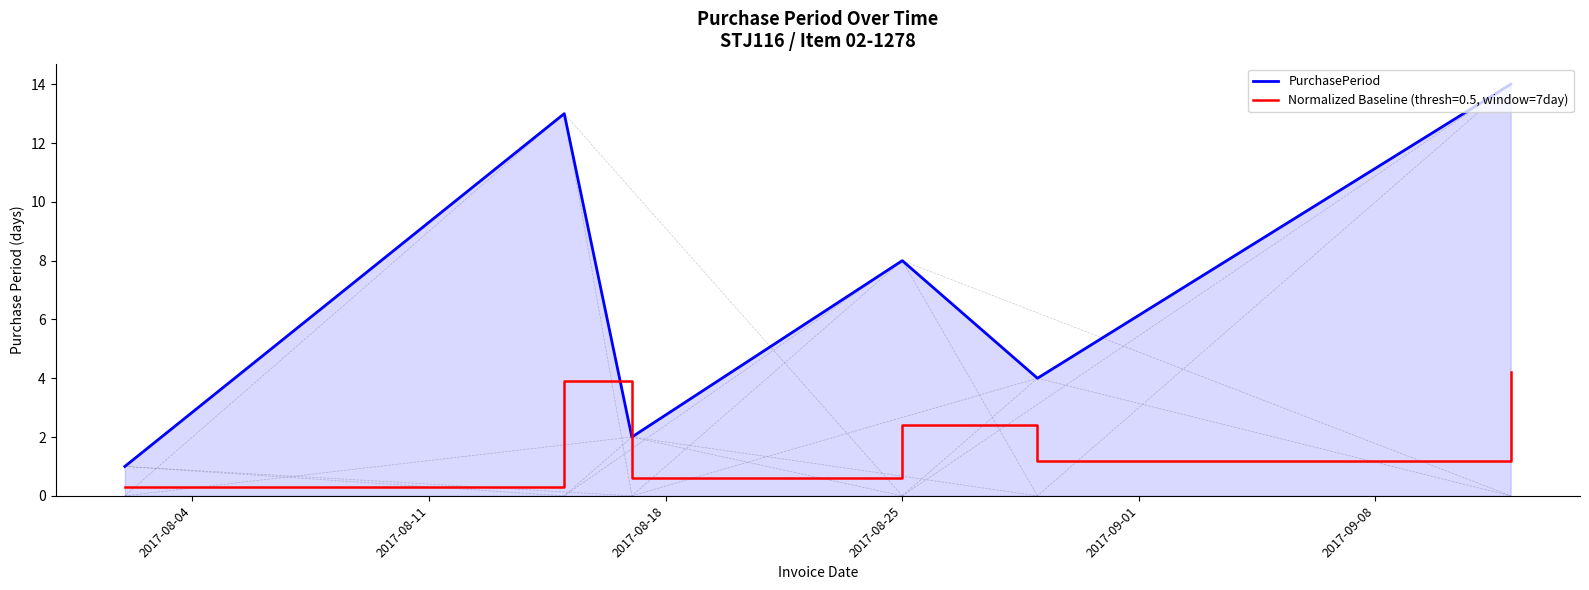

What is the greatest value displayed?

14.0